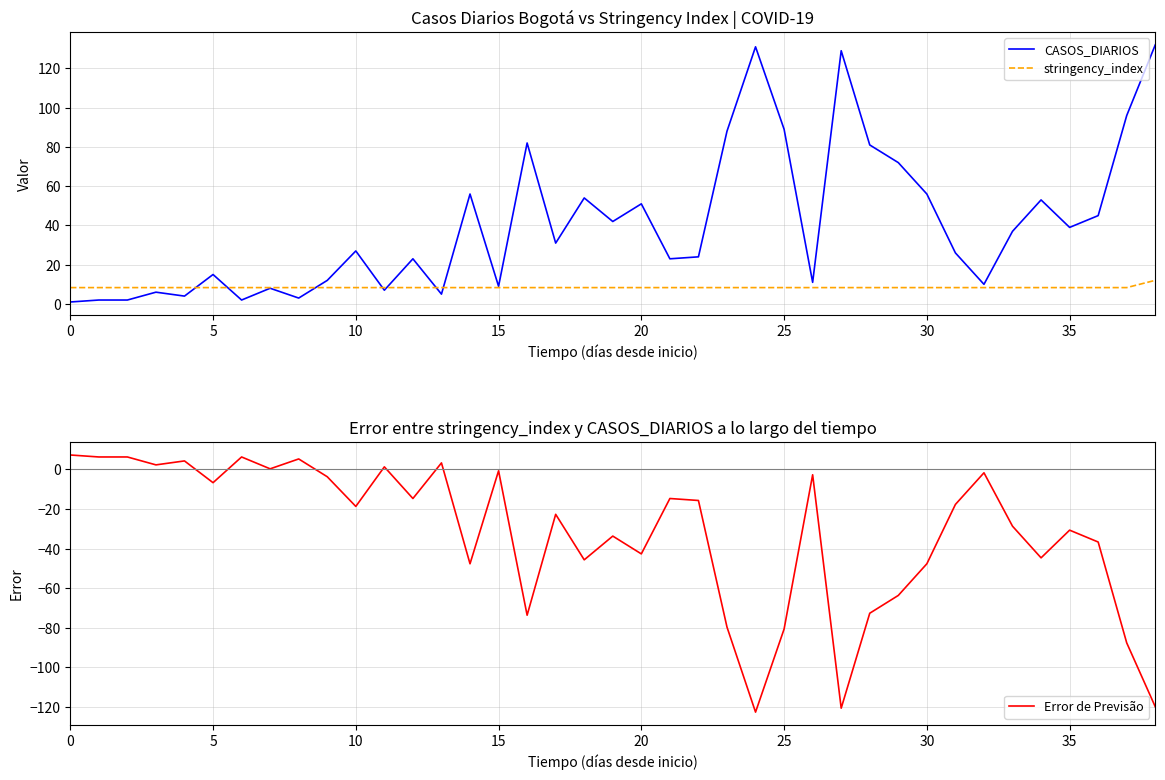

In Error de Previsão, how many points are higher than both neighbors (excluding endpoints)?

12